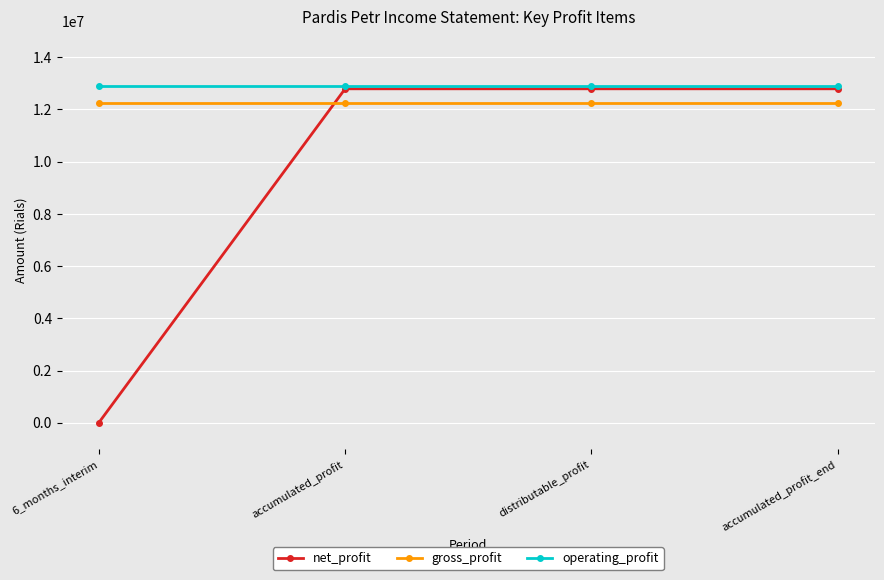

How many values in net_profit are above zero?

3